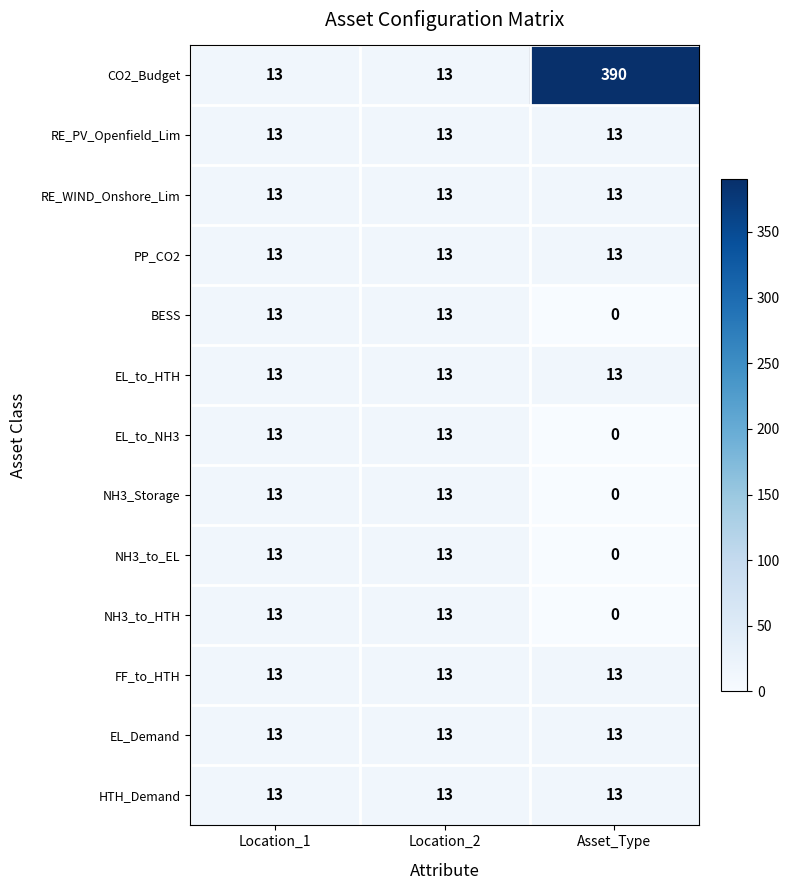

At which category is the sum across all series the highest?

Asset_Type